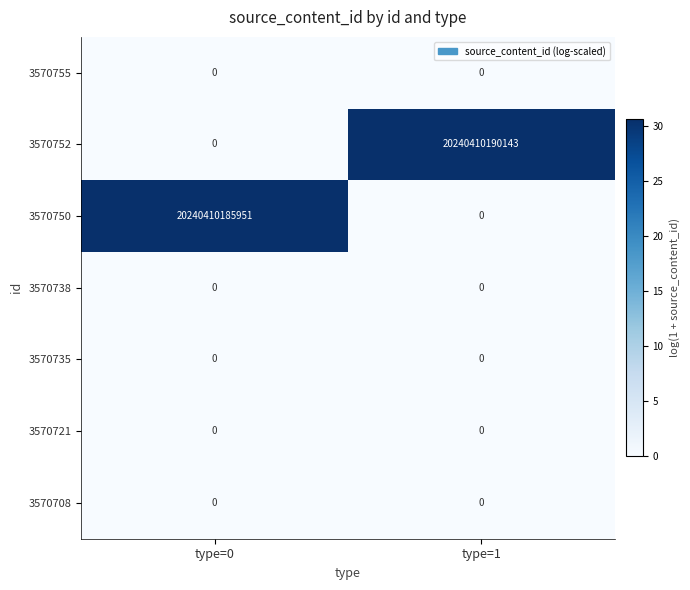

Between type=0 and type=1, which series saw the biggest shift?

3570752